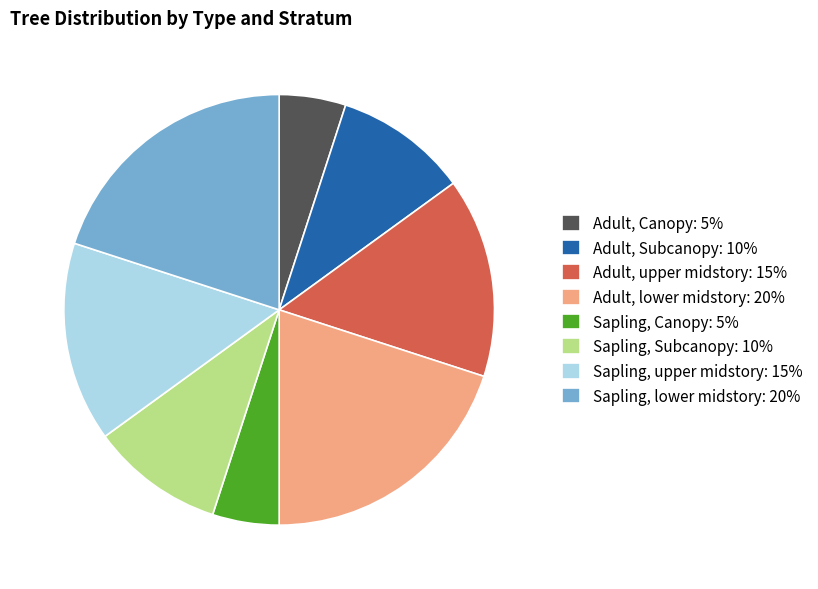

Is the sum of Sapling, Subcanopy: 10% and Adult, lower midstory: 20% greater than half?

No